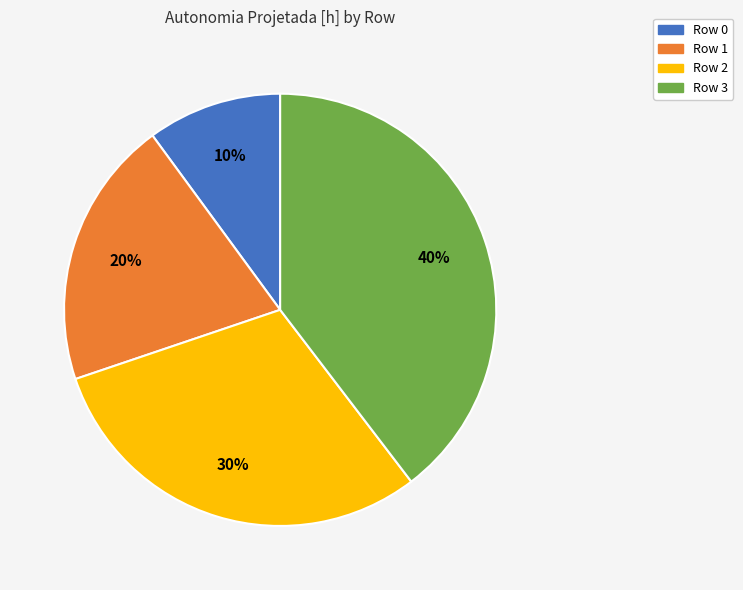

Does Row 0 represent more than half of the total?

No